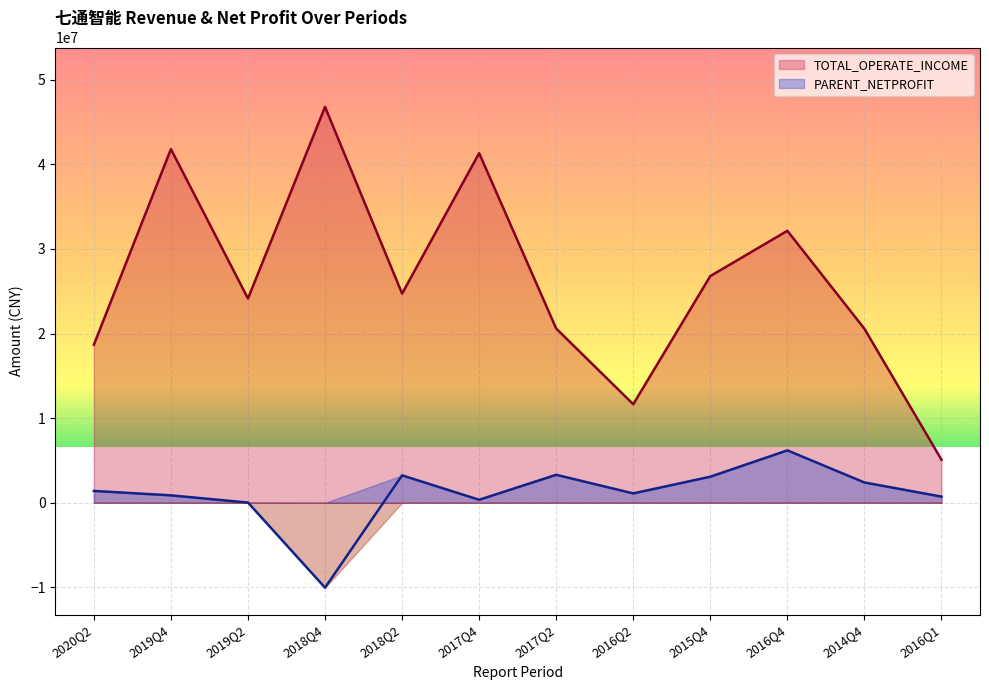

True or false: TOTAL_OPERATE_INCOME and PARENT_NETPROFIT intersect in this chart.

False